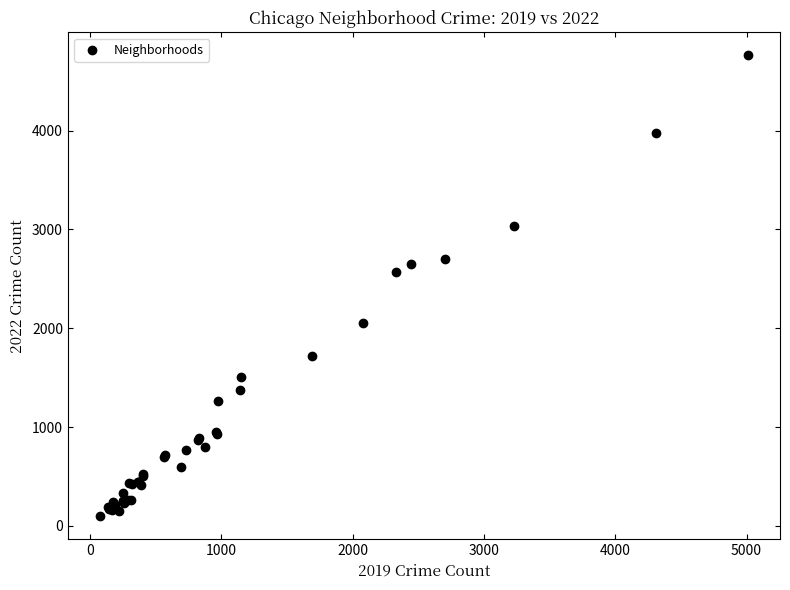

What Y value in the scatter plot is closest to 2430?

2566